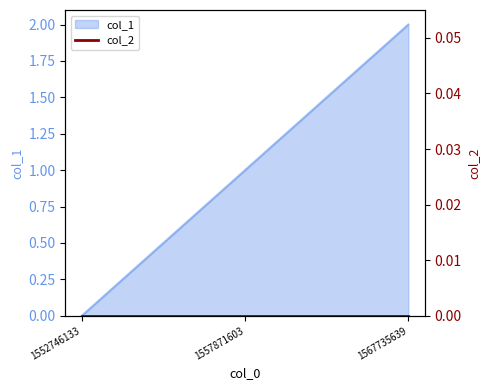

Reading left to right, extract all data points from this chart.

1552746133=0	1557871603=1	1567735639=2